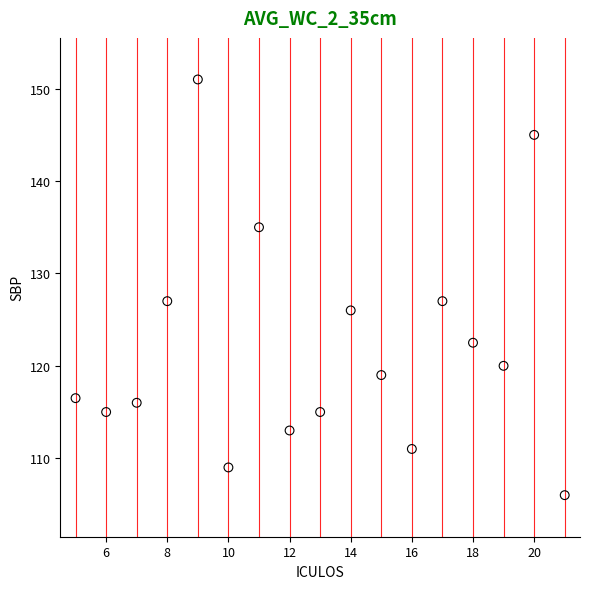

What is the range of X values (max minus min)?

16.0